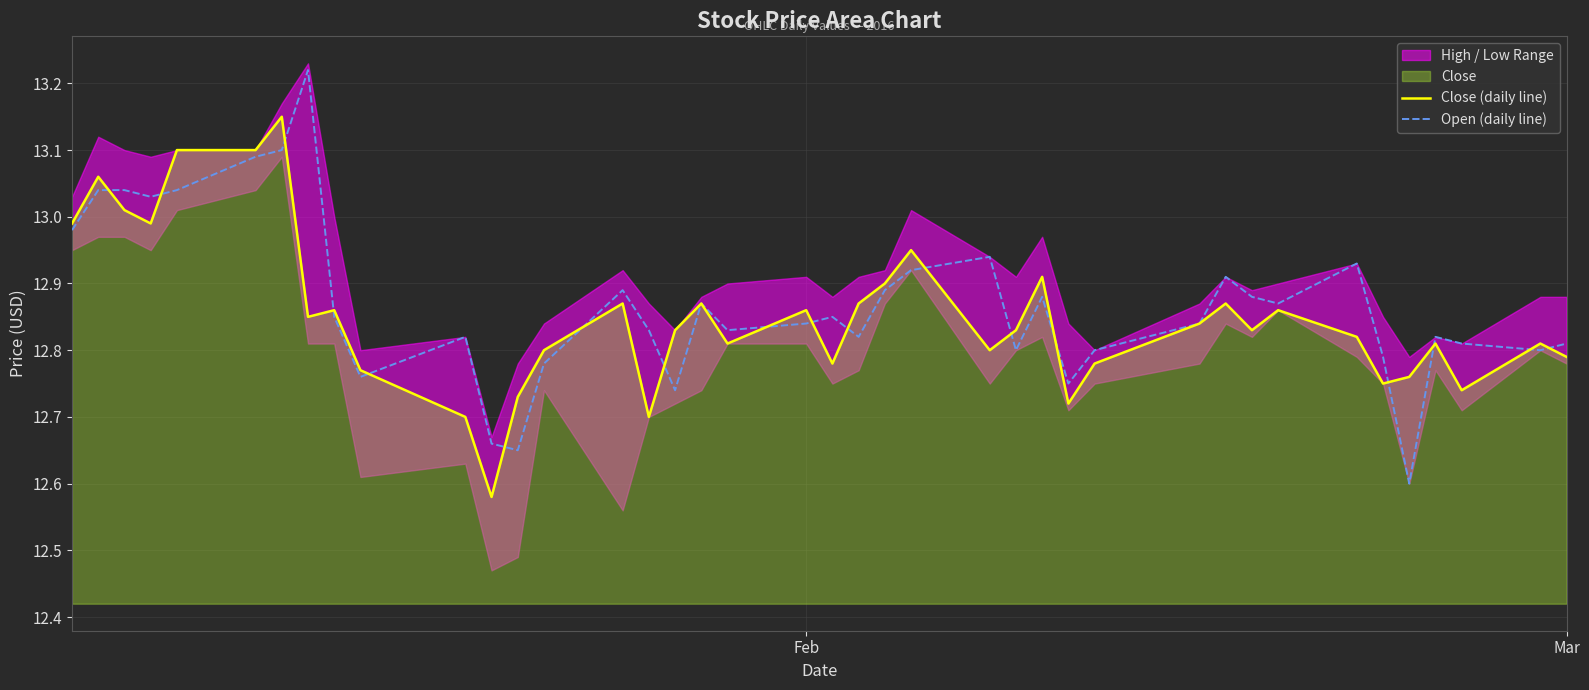

How many lines are shown in the chart?

2